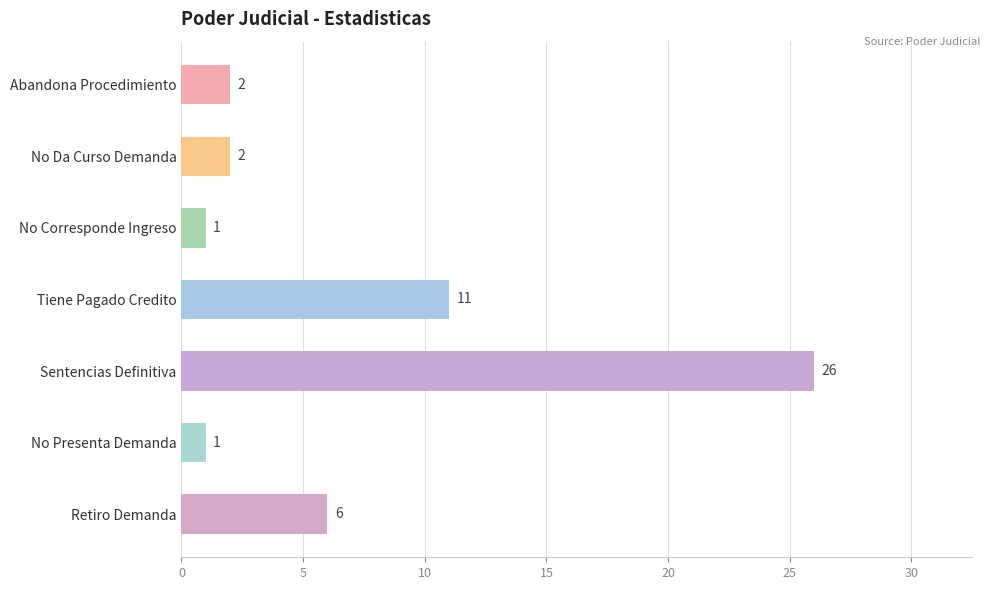

What is the sum of all values?

49